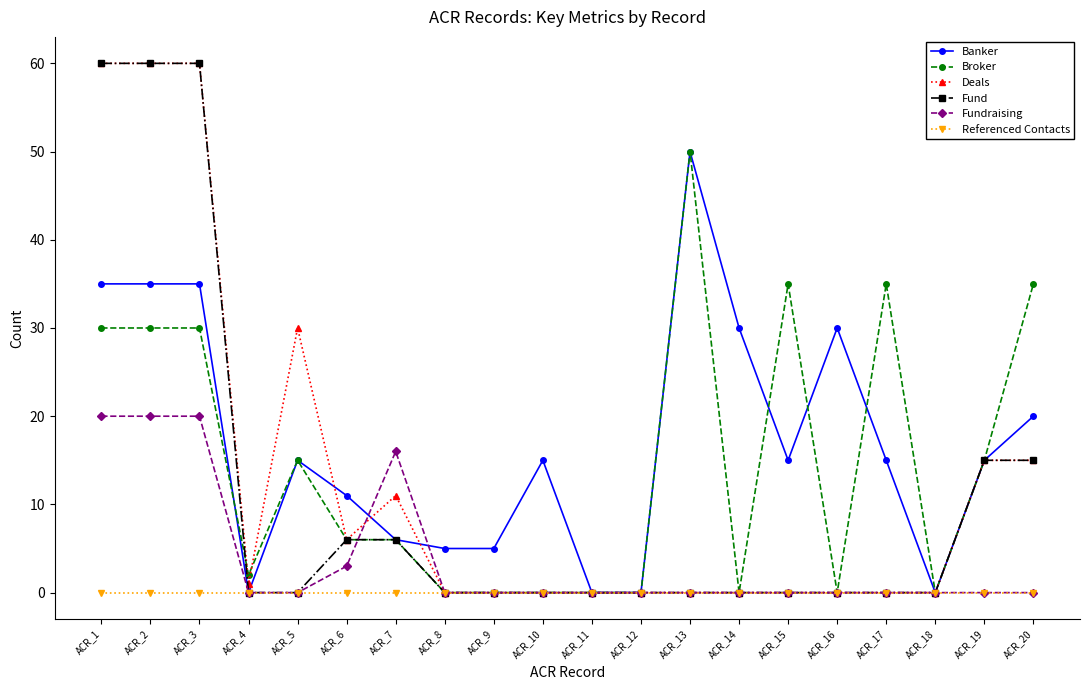

The Banker series shows 3 at ACR_9. True or false?

False